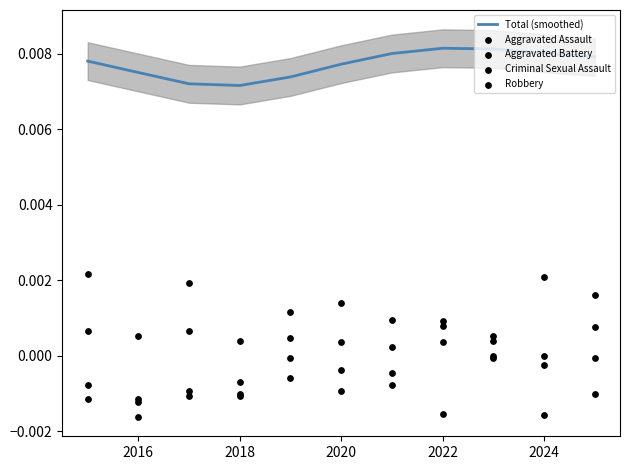

Which series reaches the minimum Y coordinate?

Aggravated Battery